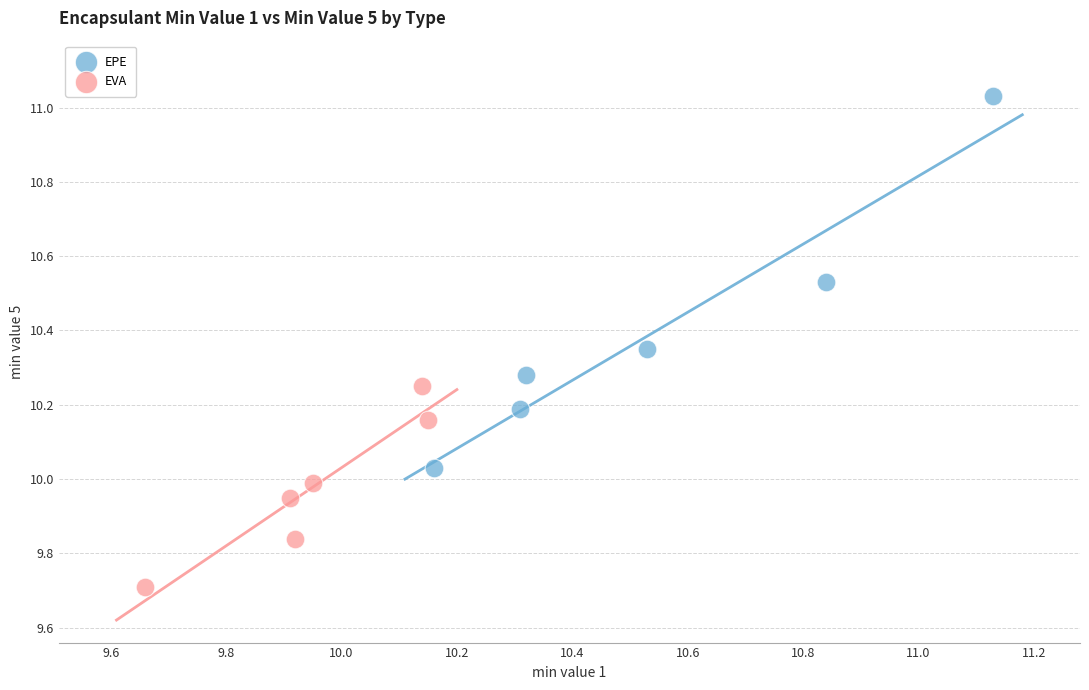

What are all the series names shown in the legend?

EPE, EVA